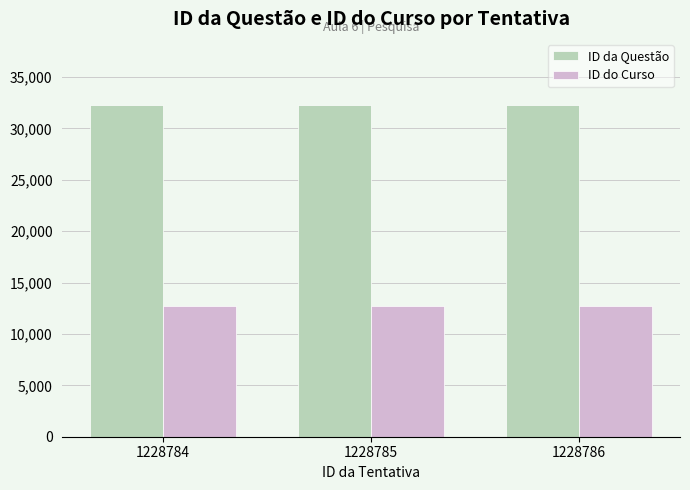

Rank the series by their average value, from lowest to highest.

ID do Curso, ID da Questão